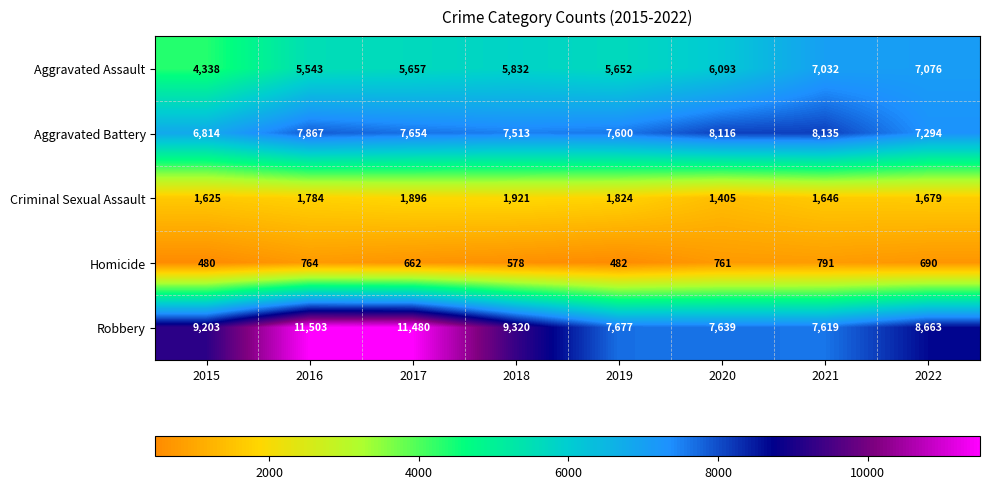

The value of Aggravated Assault at 2021 is 3269. True or false?

False